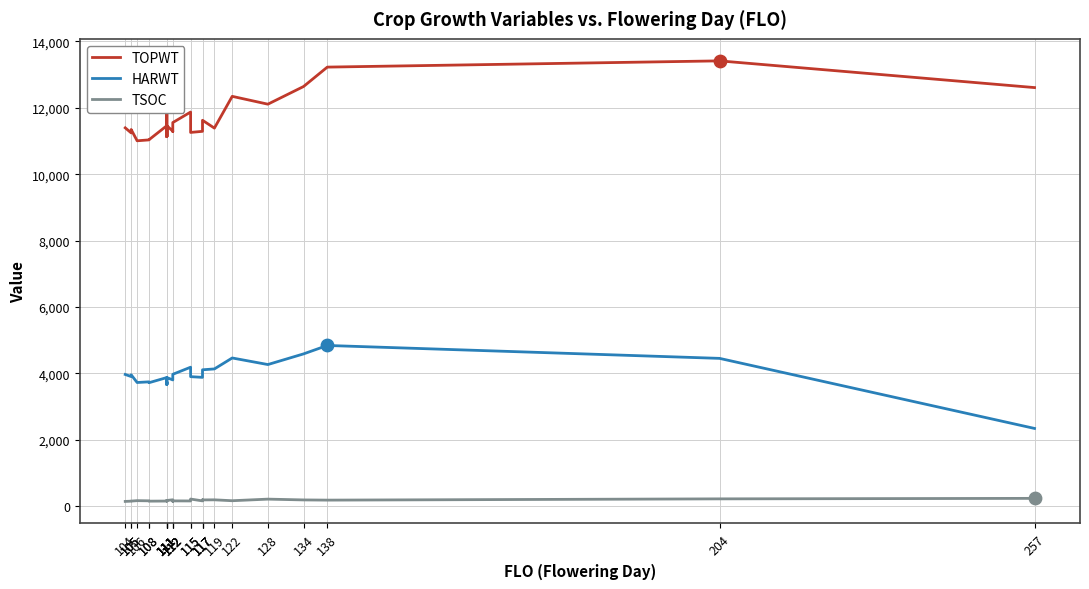

What is the total value across all series at 112?

15289